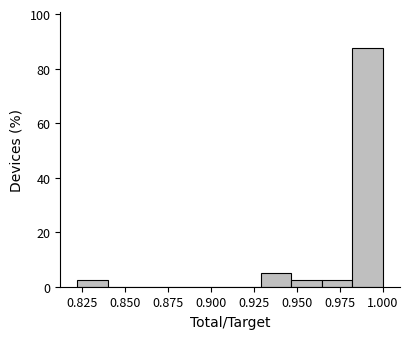

Around what value on the x-axis is the tallest bar? Give the approximate position of its centre, as read against the axis.

0.990